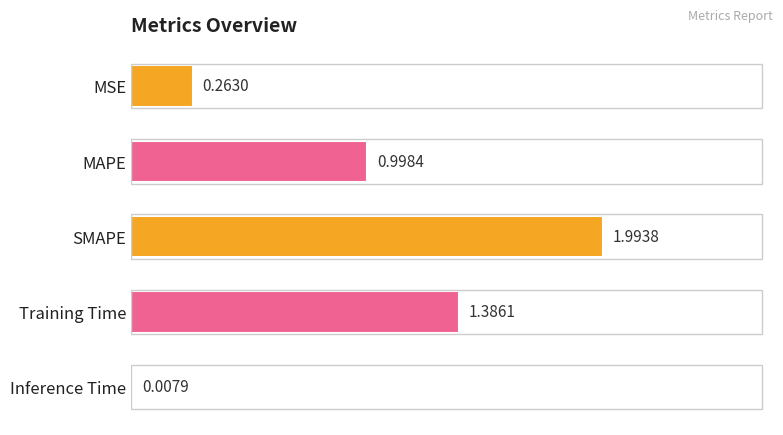

Between MSE and Inference Time, which is larger?

MSE